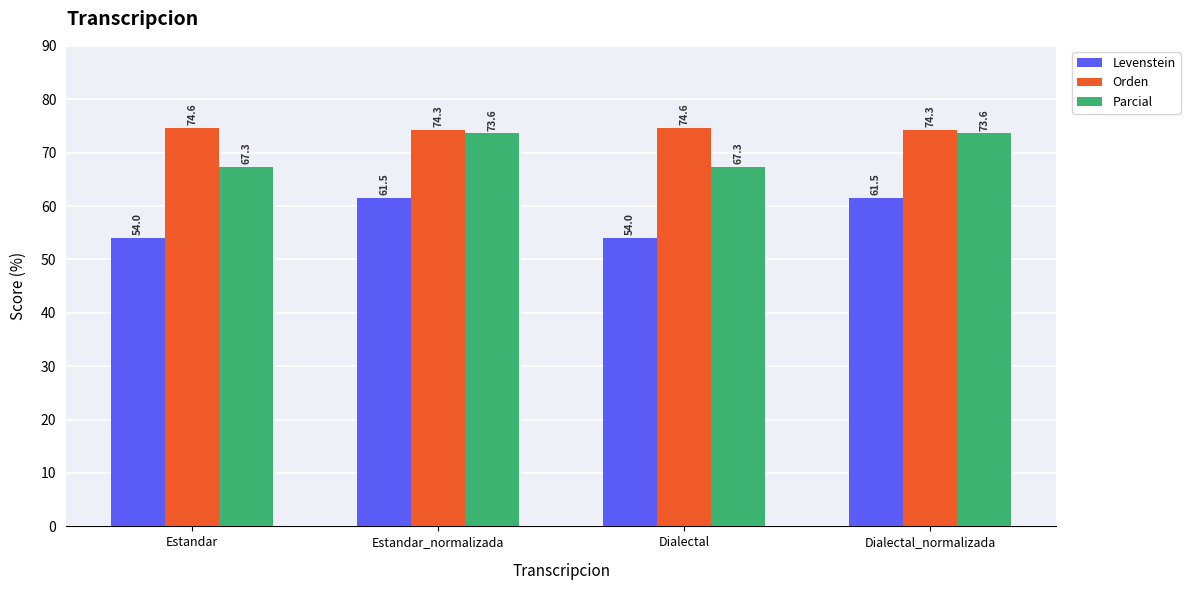

What is the approximate value of Orden at Estandar_normalizada?

74.3